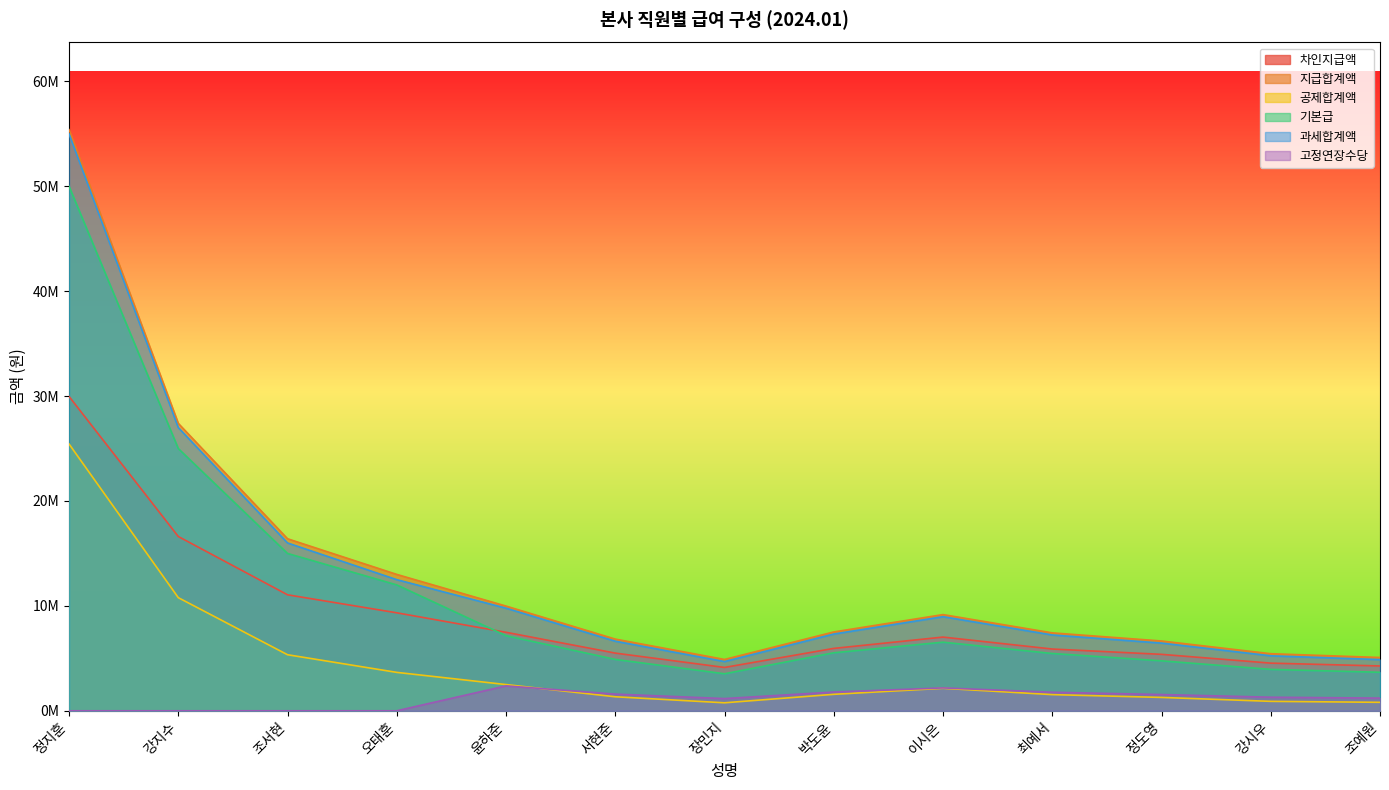

What is the label of the 1st point from the left?

정지훈